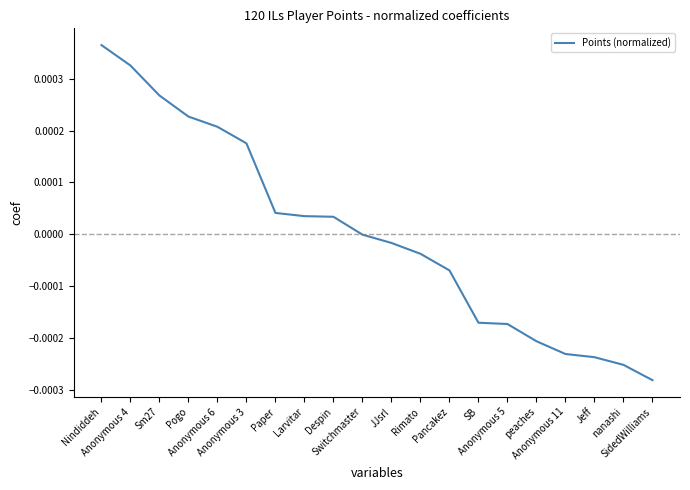

How many lines are shown in the chart?

1